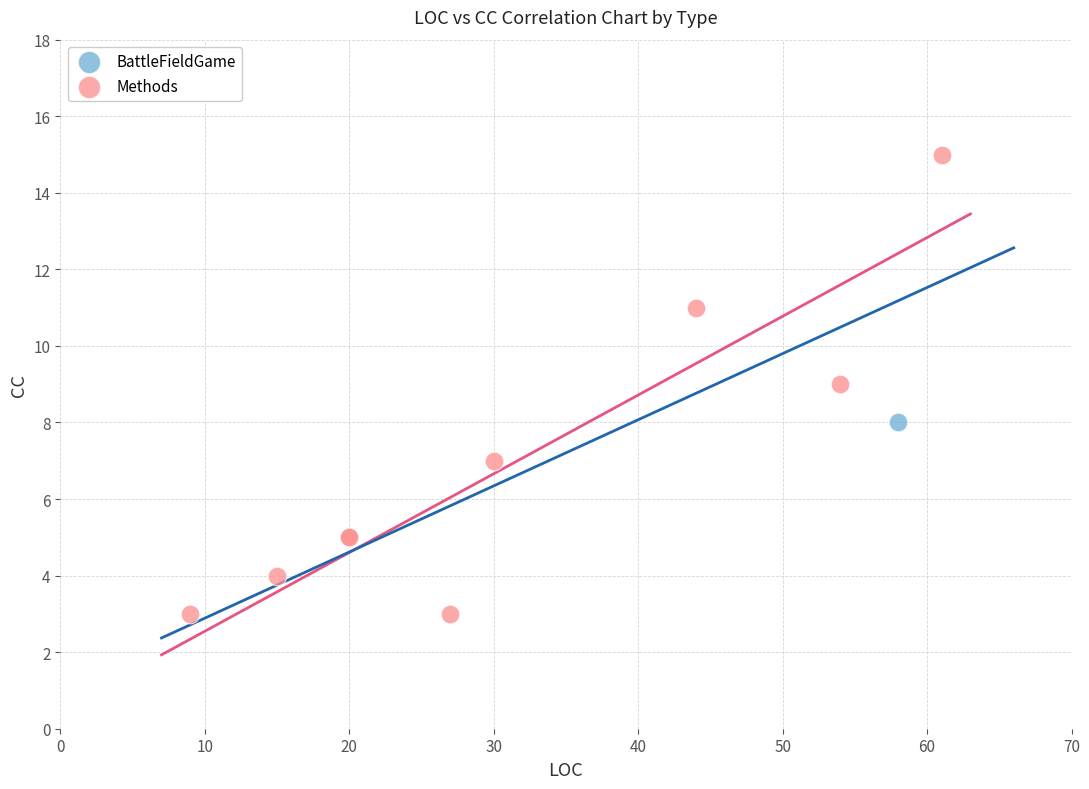

What are all the series names shown in the legend?

BattleFieldGame, Methods